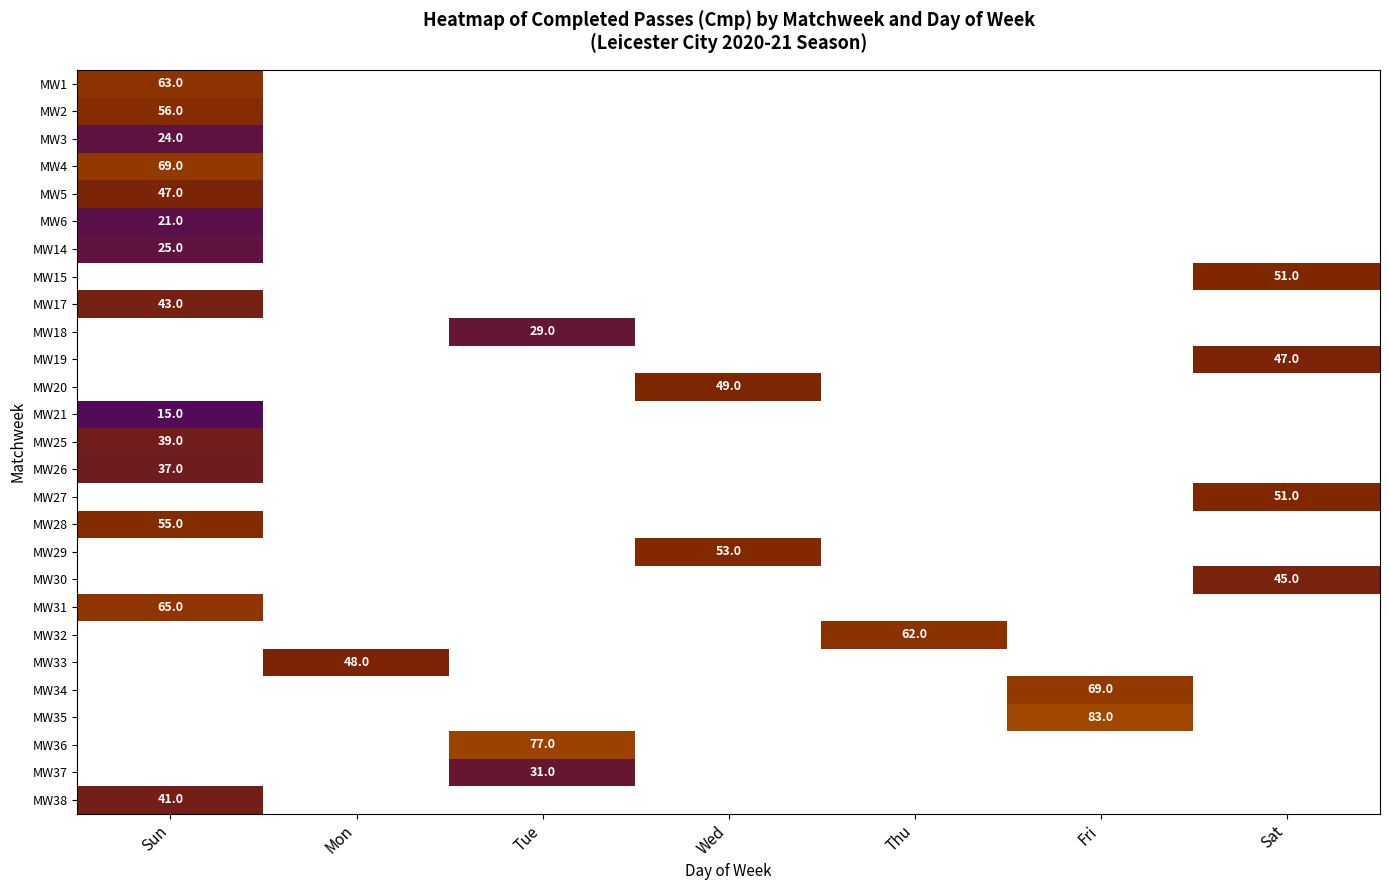

True or false: MW35 has a value of 52 at Fri.

False